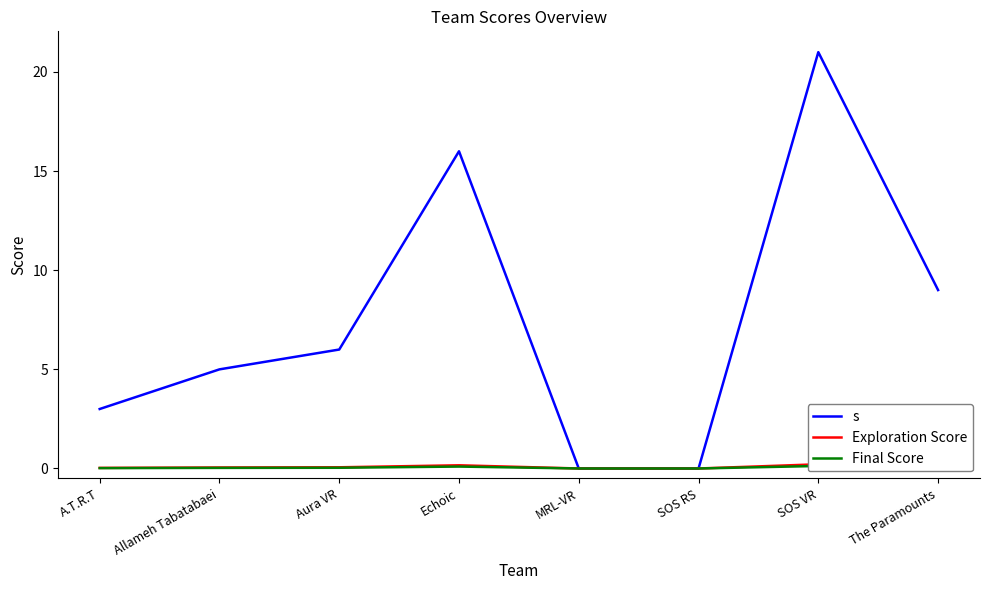

What is the sum of the s values at Aura VR and A.T.R.T?

9